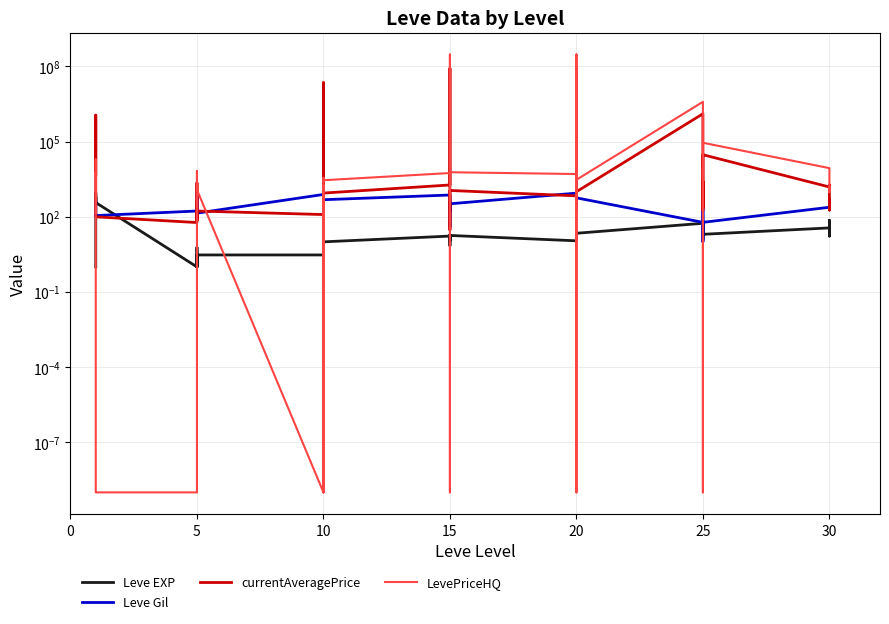

How many times do Leve Gil and Leve EXP cross each other?

4